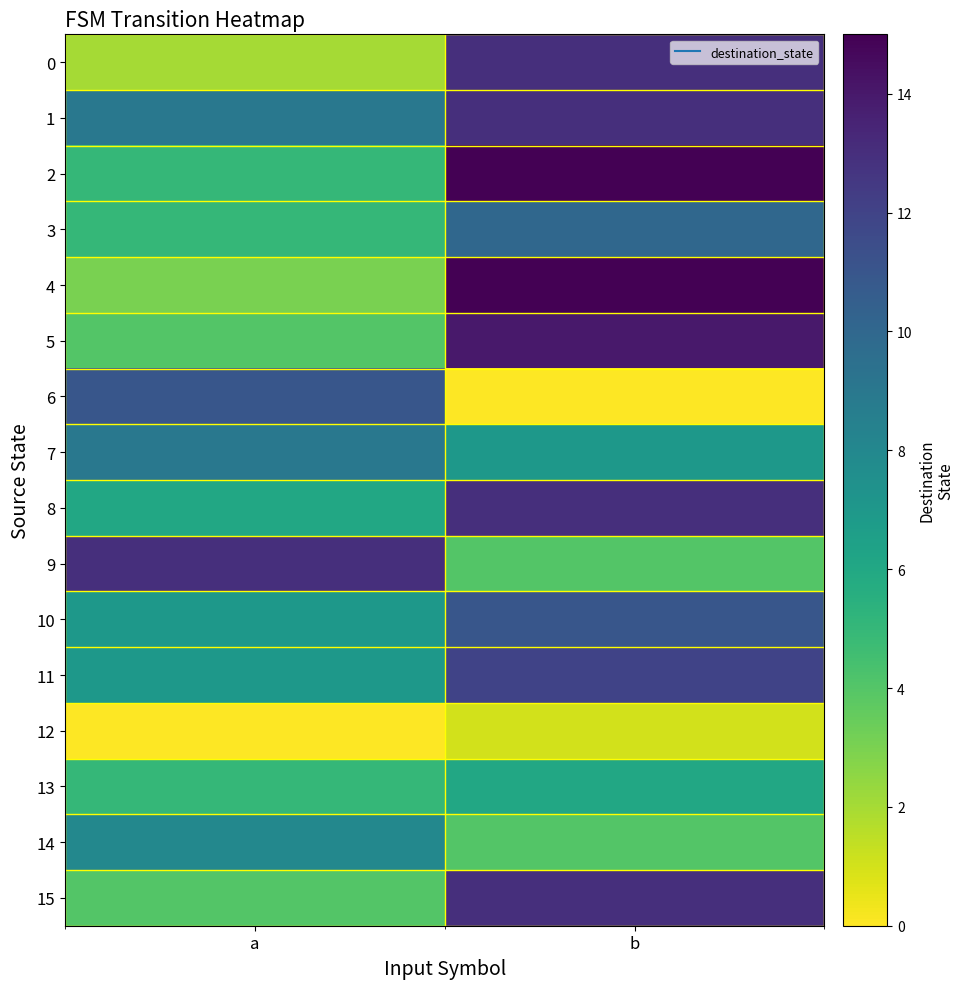

At which category is the sum across all series the highest?

b